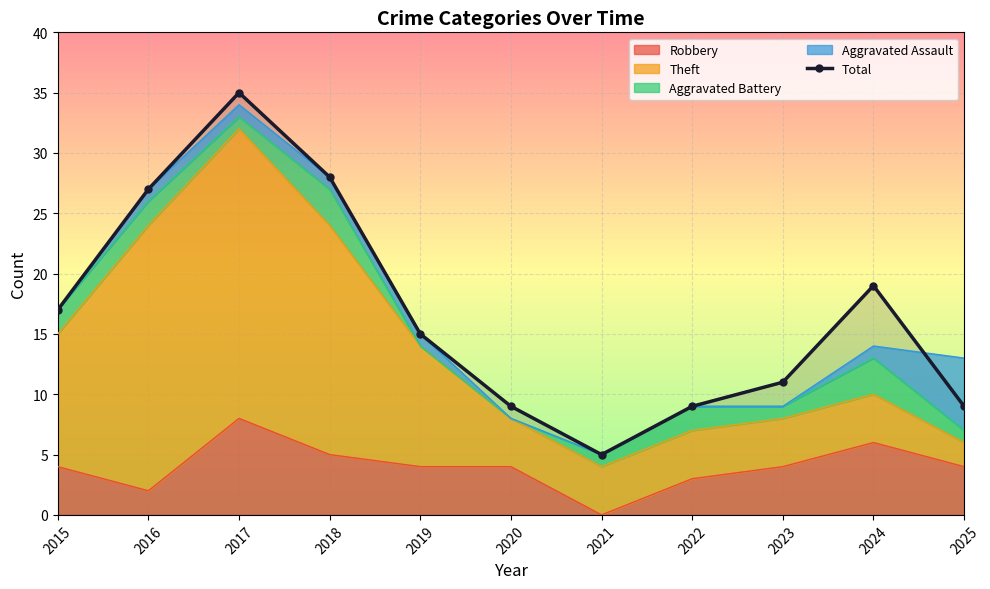

Which category has the lowest value across all series?

2021